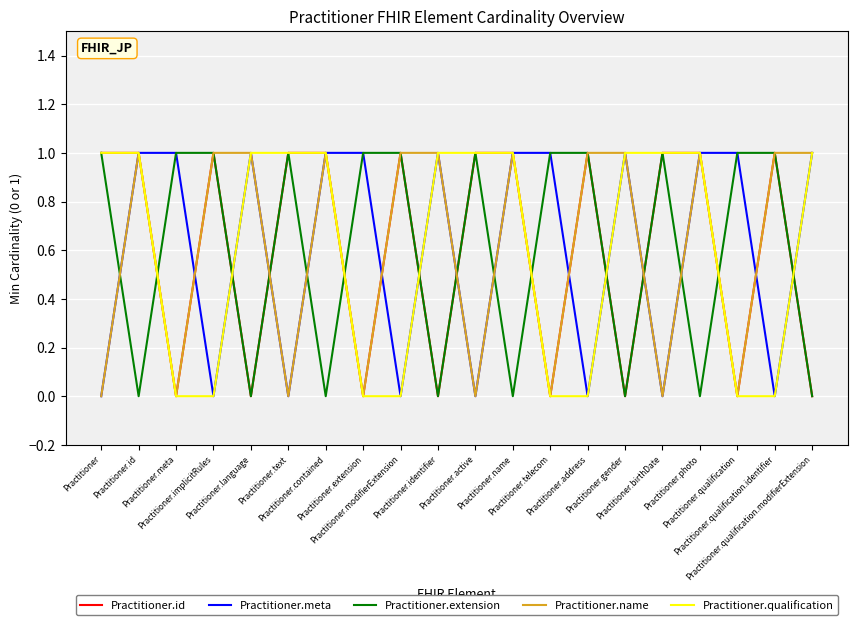

What is the value of the Practitioner.extension point at the 19th from the left?

1